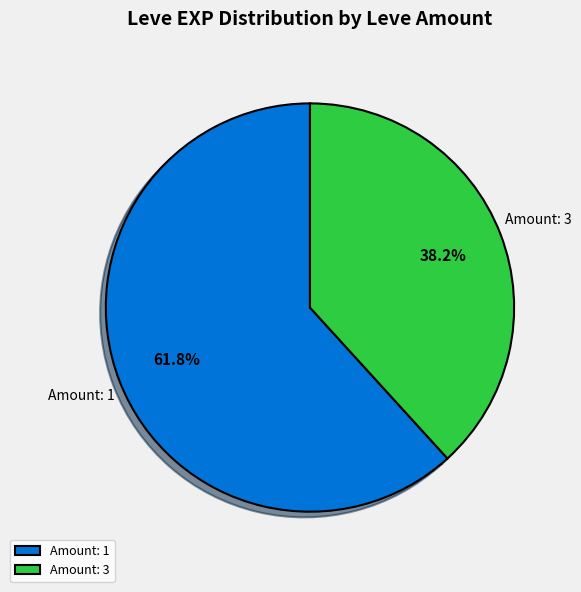

What is the largest slice in the pie chart?

Amount: 1